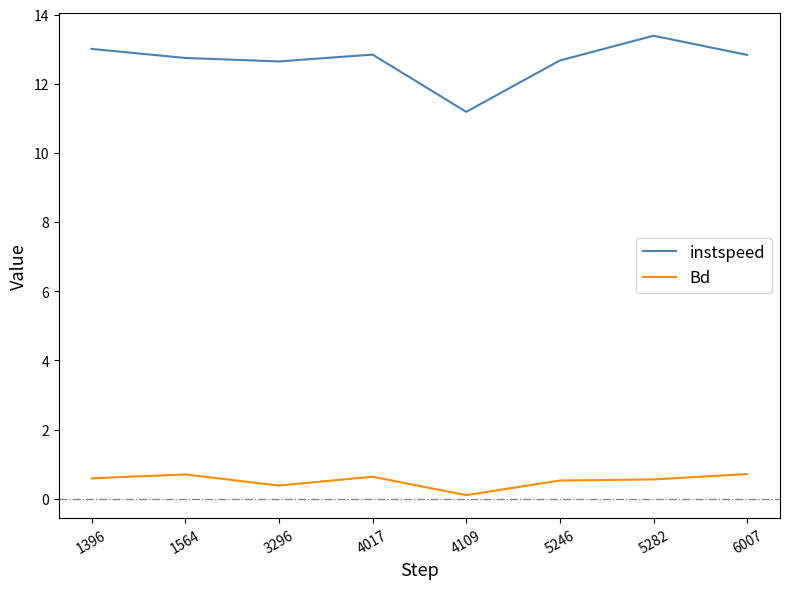

What is the spread (max minus min) of values at 4017?

12.2